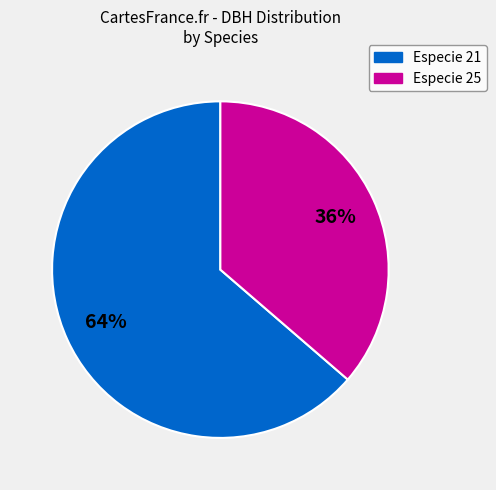

Does any single category account for the majority?

Yes